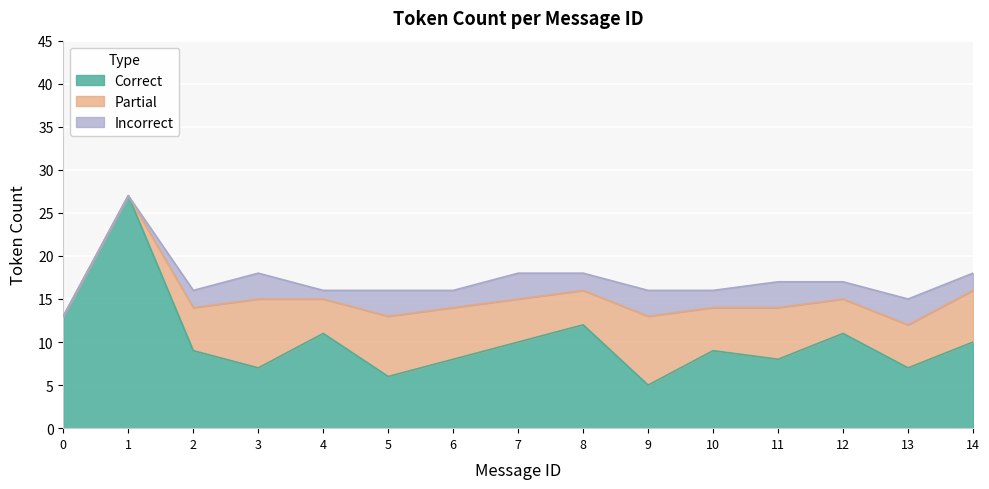

Is it true that Correct equals 6 at 0?

False